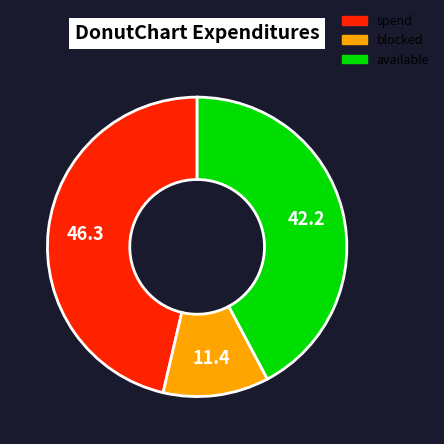

Does any single category account for the majority?

No